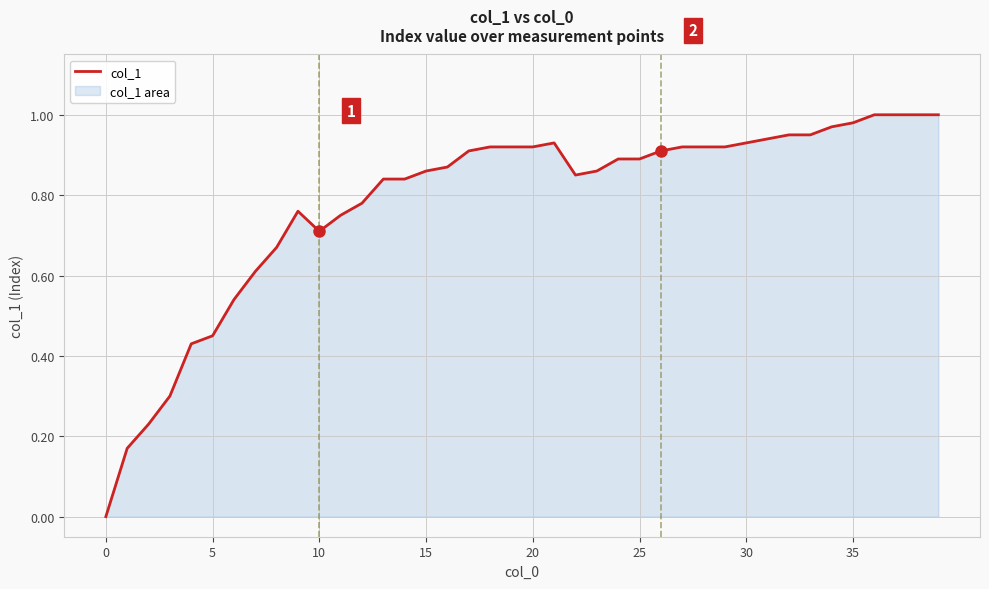

What is the difference between the second highest and minimum values?

1.0